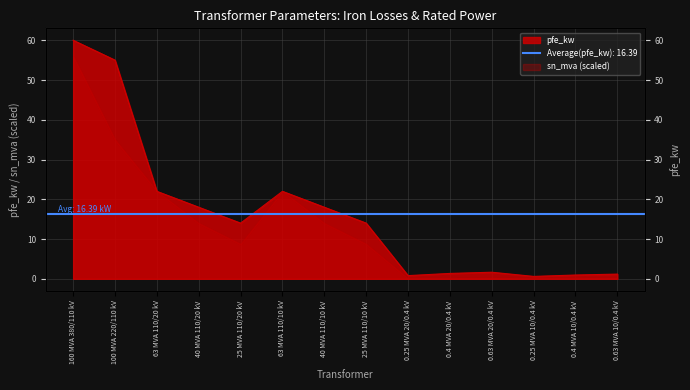

List the labels in order of value, smallest first.

0.25 MVA 10/0.4 kV, 0.25 MVA 20/0.4 kV, 0.4 MVA 10/0.4 kV, 0.63 MVA 10/0.4 kV, 0.4 MVA 20/0.4 kV, 0.63 MVA 20/0.4 kV, 25 MVA 110/20 kV, 25 MVA 110/10 kV, 40 MVA 110/20 kV, 40 MVA 110/10 kV, 63 MVA 110/20 kV, 63 MVA 110/10 kV, 100 MVA 220/110 kV, 160 MVA 380/110 kV